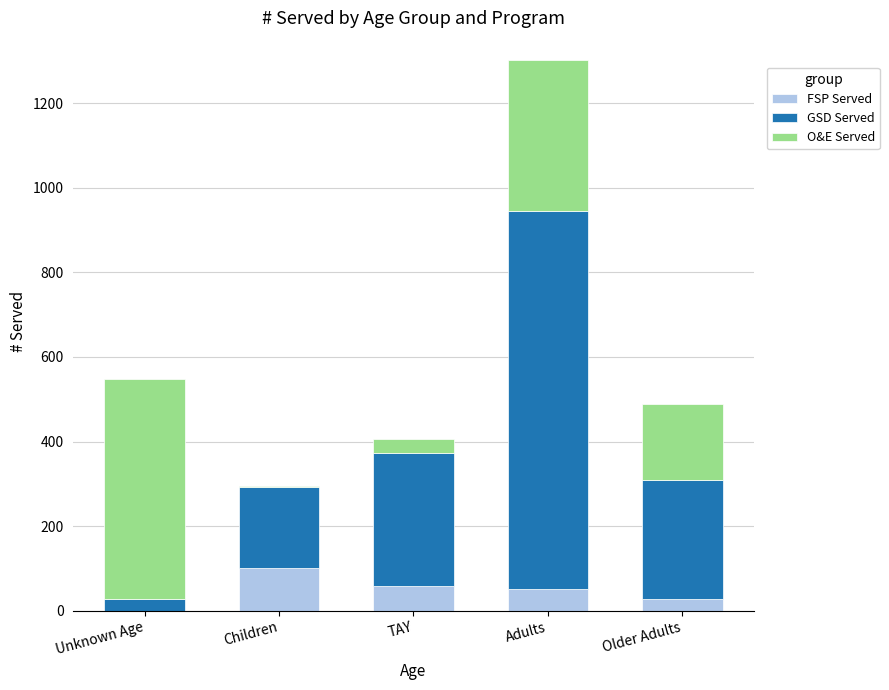

How many categories are shown in the chart?

5